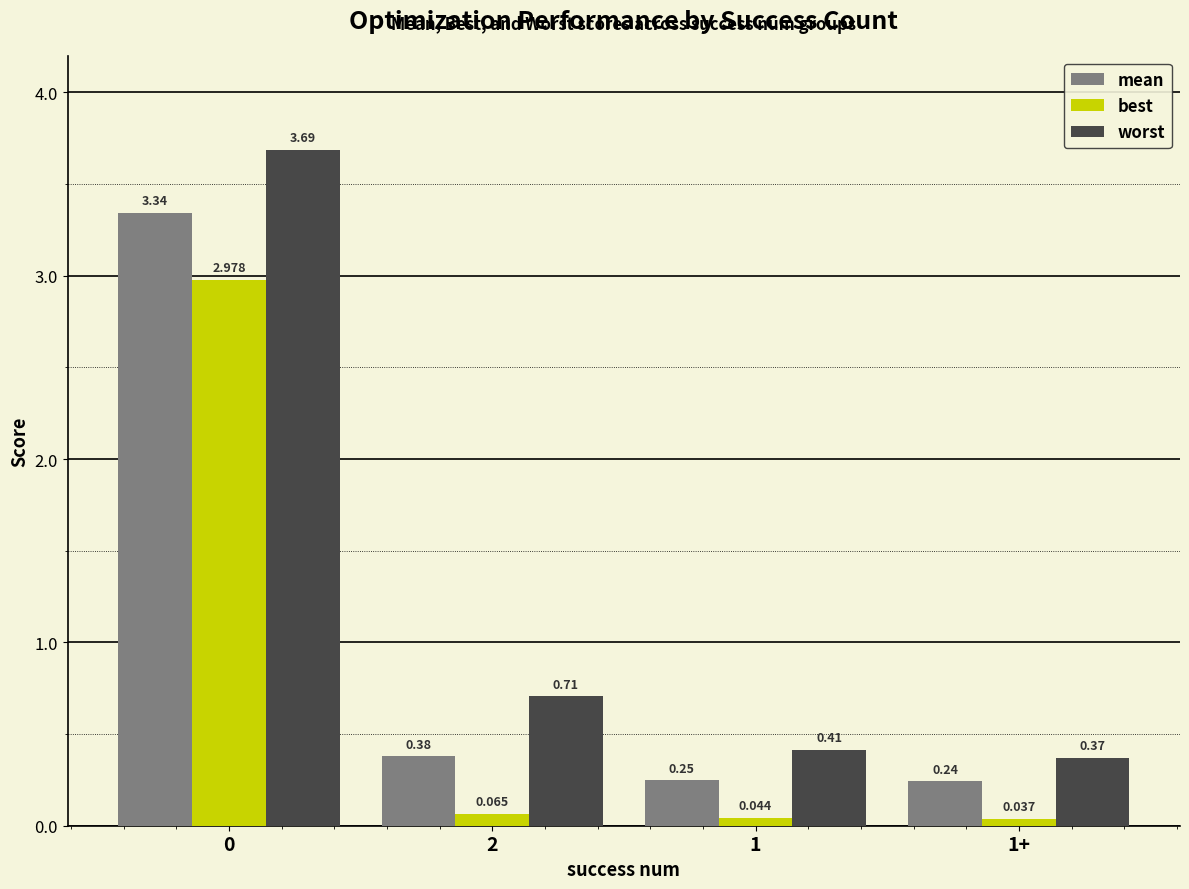

Is it true that mean equals 0.2 at 2?

False